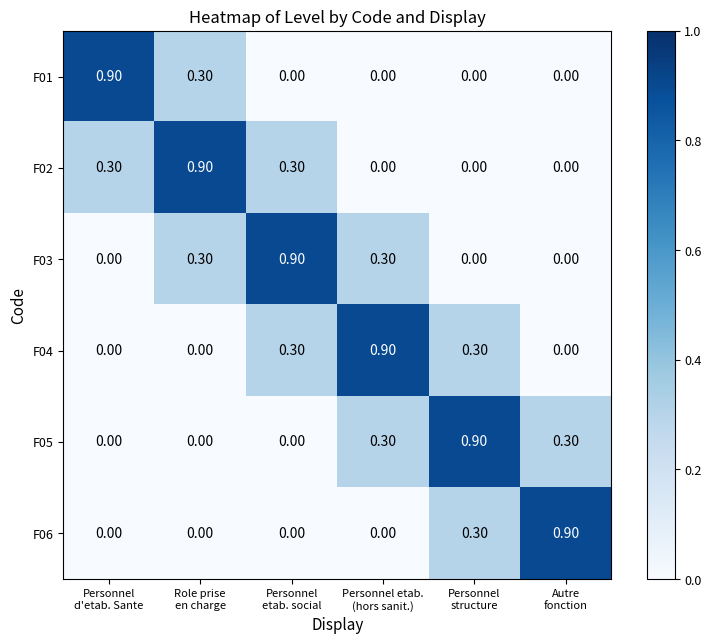

What is the difference between the maximum and minimum values in the F02 series?

0.9